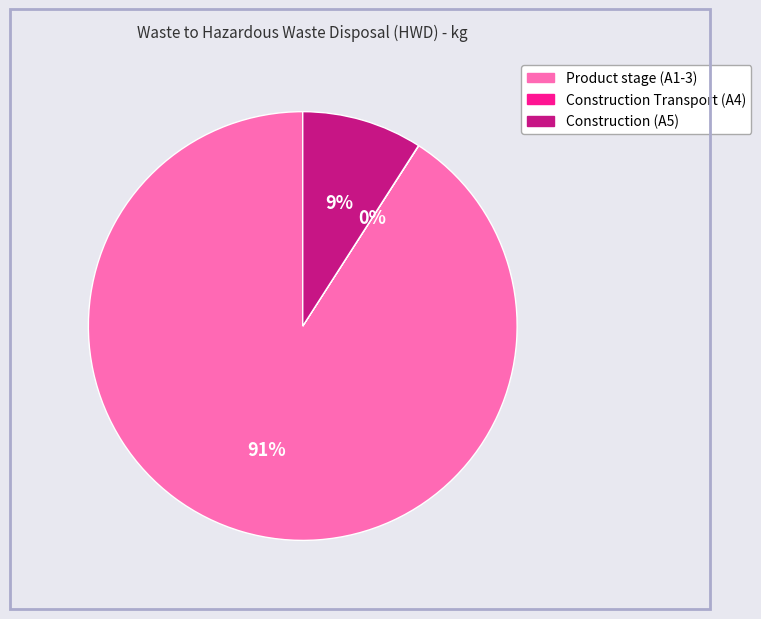

The Construction (A5) slice represents 9% of the pie. True or false?

True